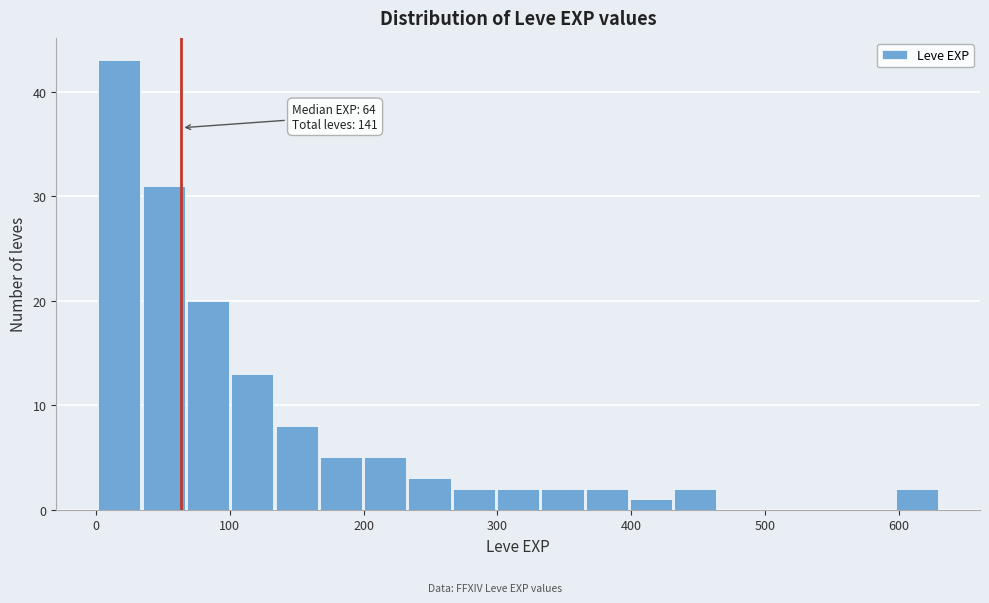

Read against the x-axis, roughly where is the centre of the tallest bar?

20